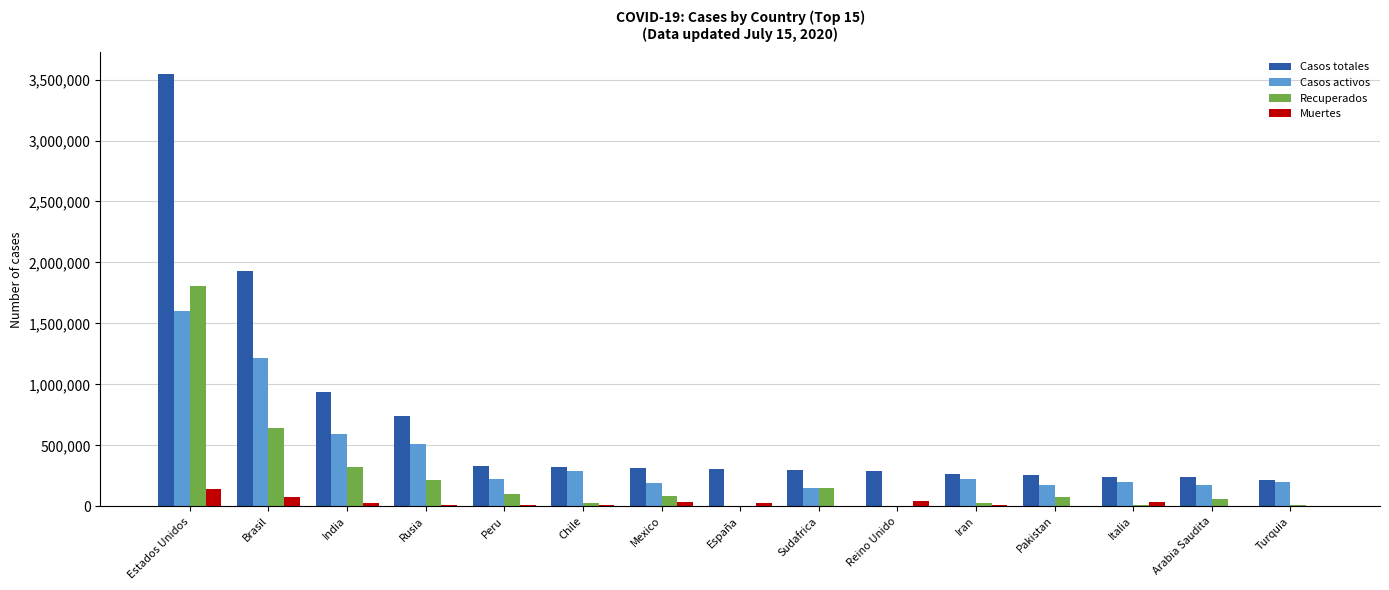

Does the chart contain stacked bars?

No